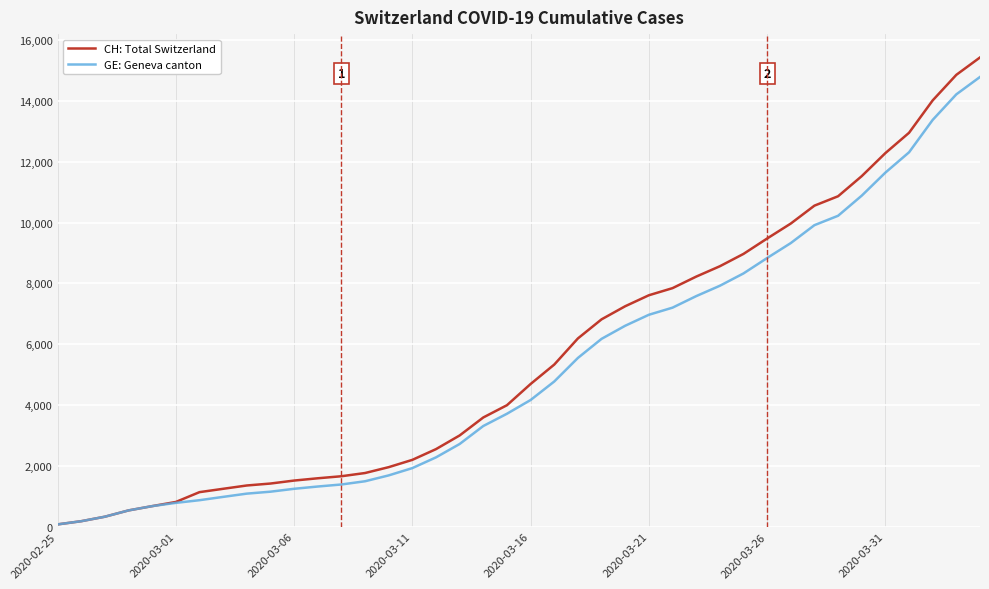

What is the sum of all CH: Total Switzerland values?

224980